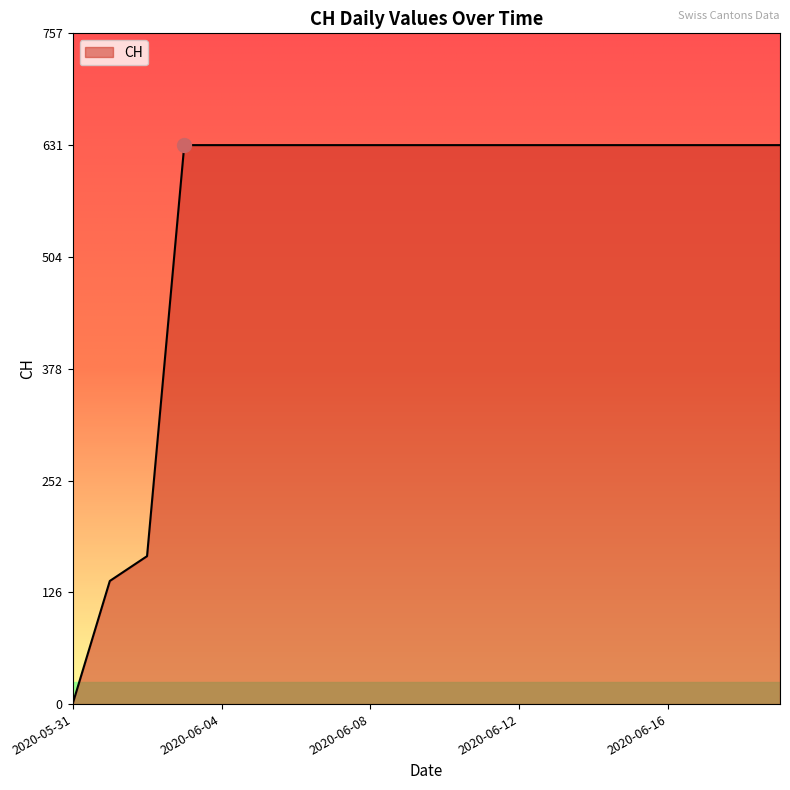

What is the difference between the maximum and minimum values?

631